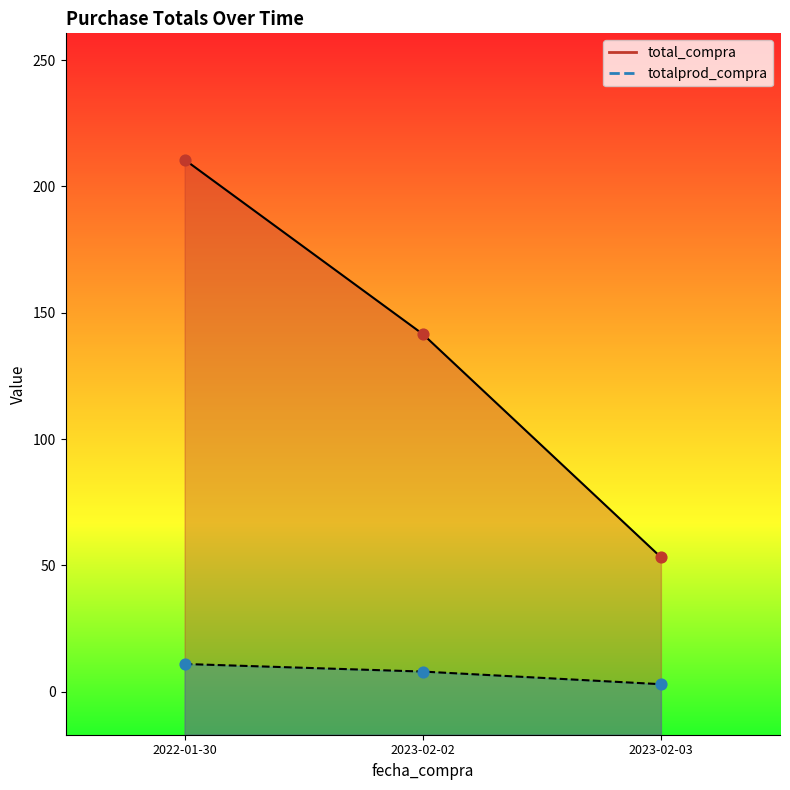

Which series has the widest spread of Y values?

total_compra